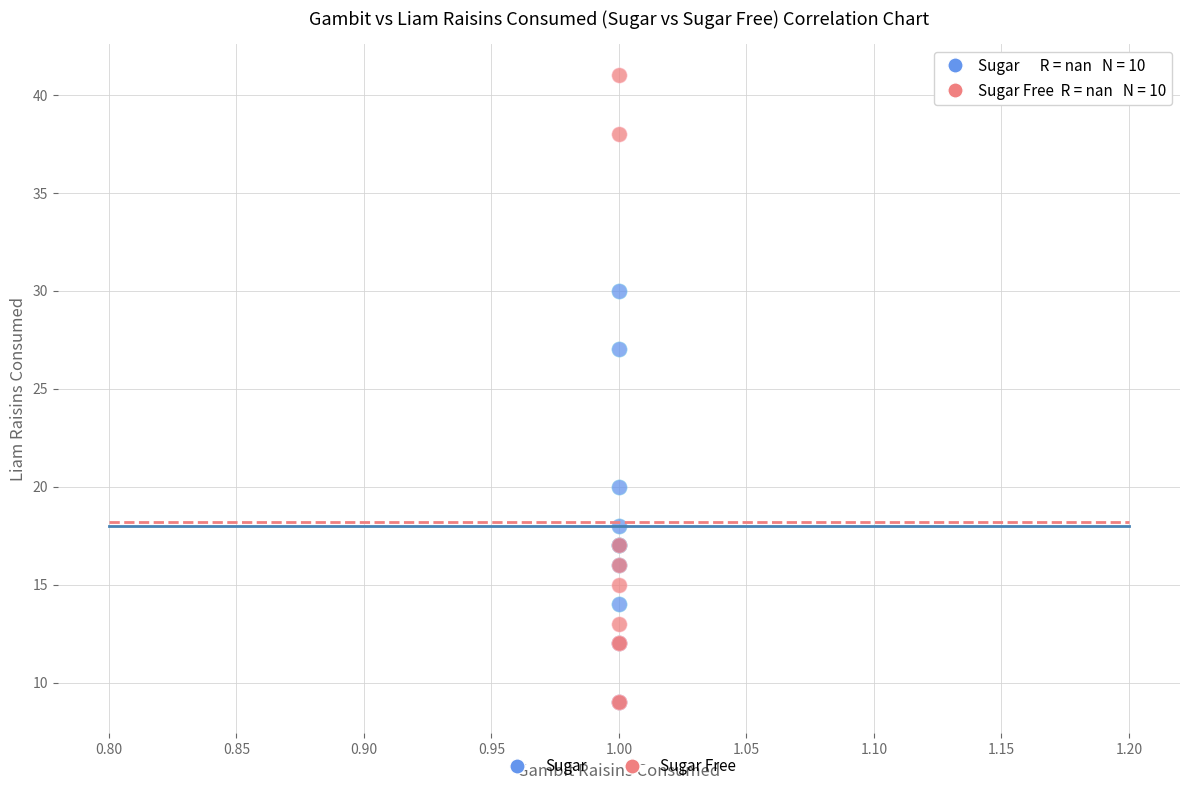

In the Sugar Free series, what Y value is closest to 25?

17